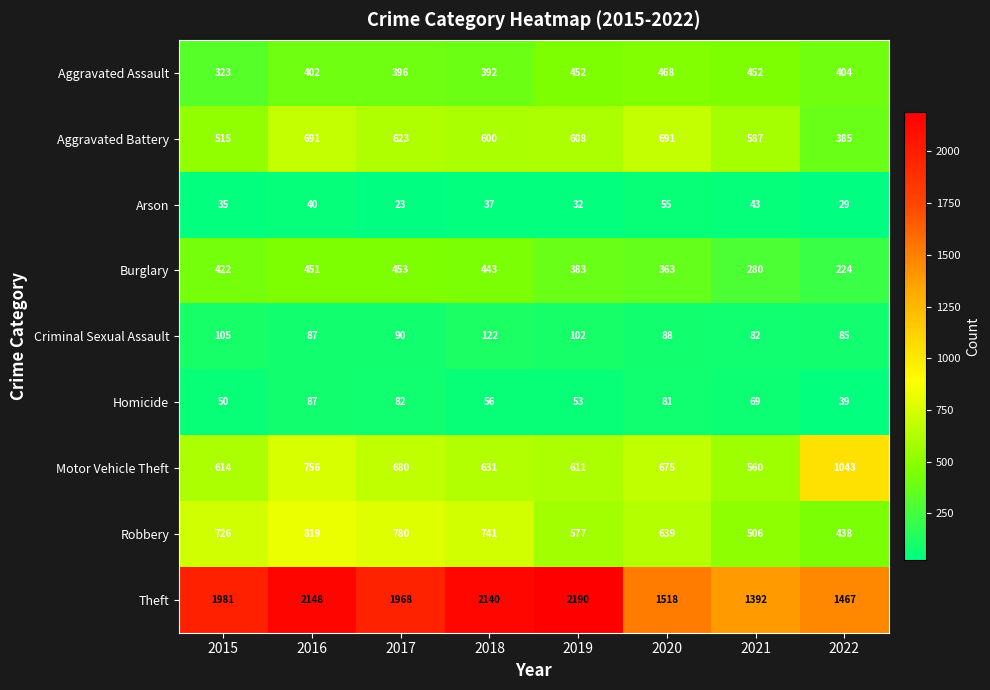

What is the total value across all series at 2022?

4114